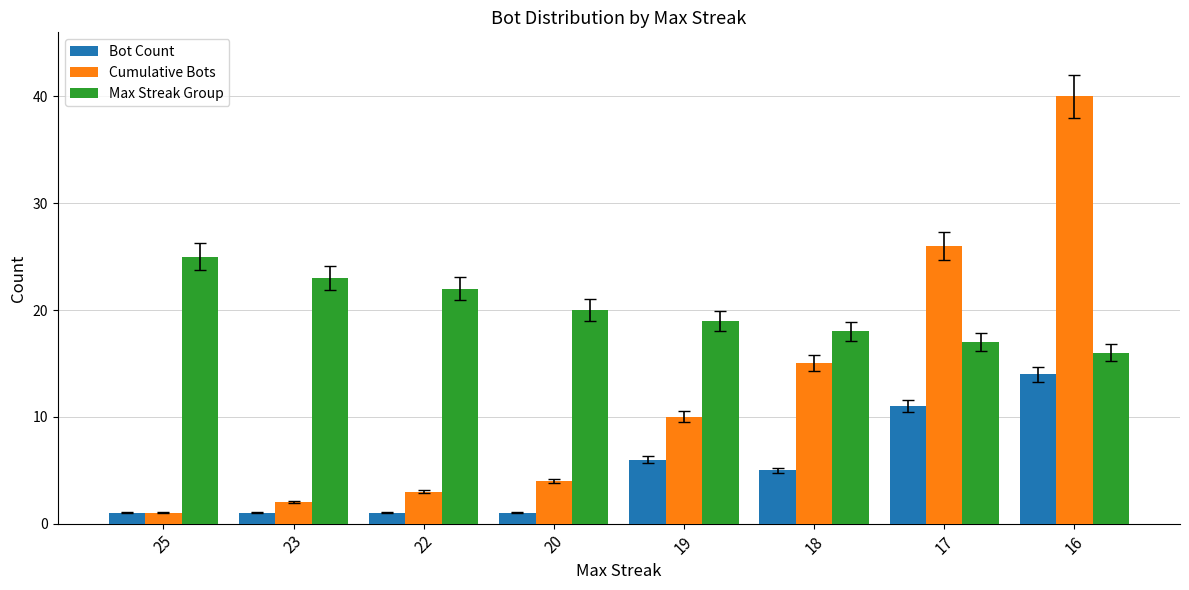

Which series has the widest spread of values?

Cumulative Bots